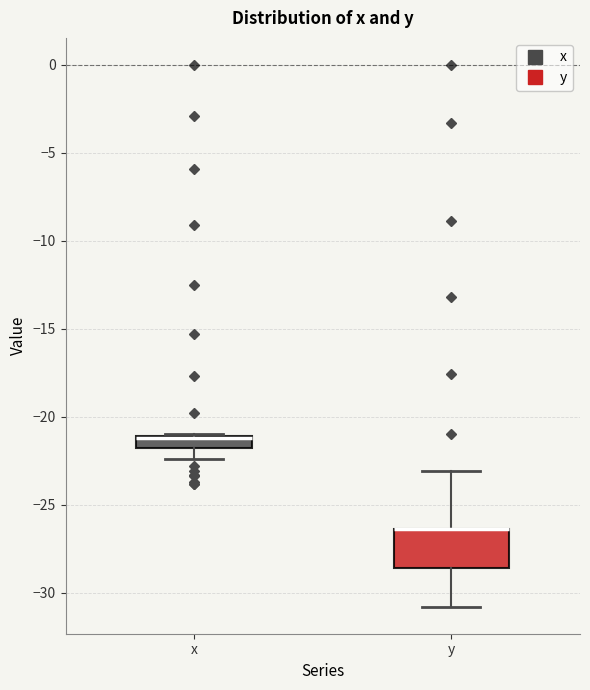

Where is the lower edge of the box for x on the y-axis? The values are not printed on the chart, so give them approximately, as read against the axis.

-22.0